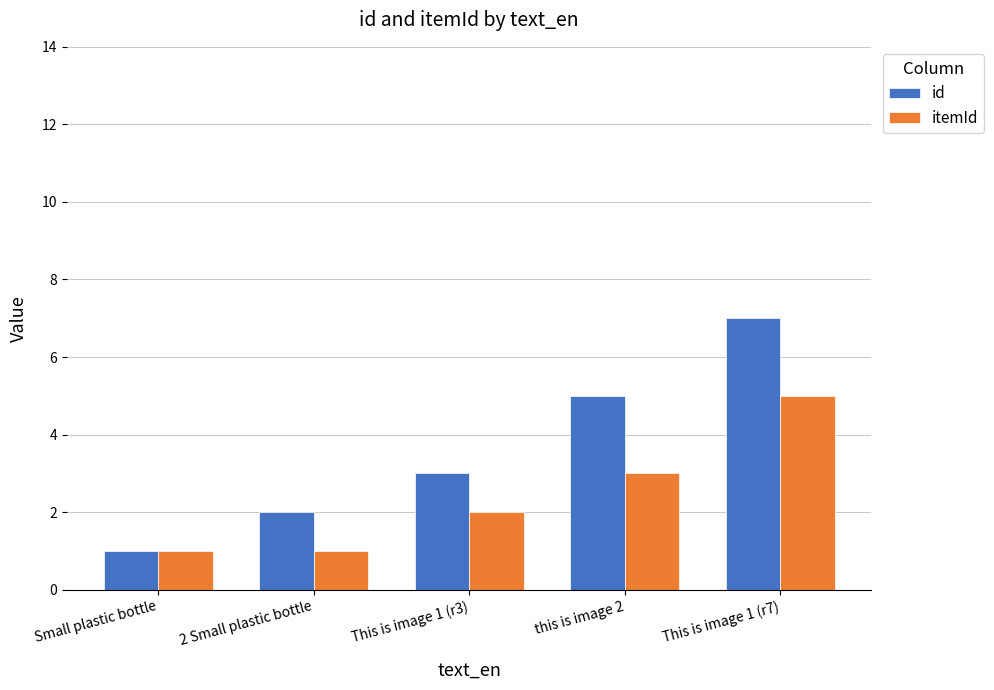

What is the difference between the id values at This is image 1 (r3) and this is image 2?

2